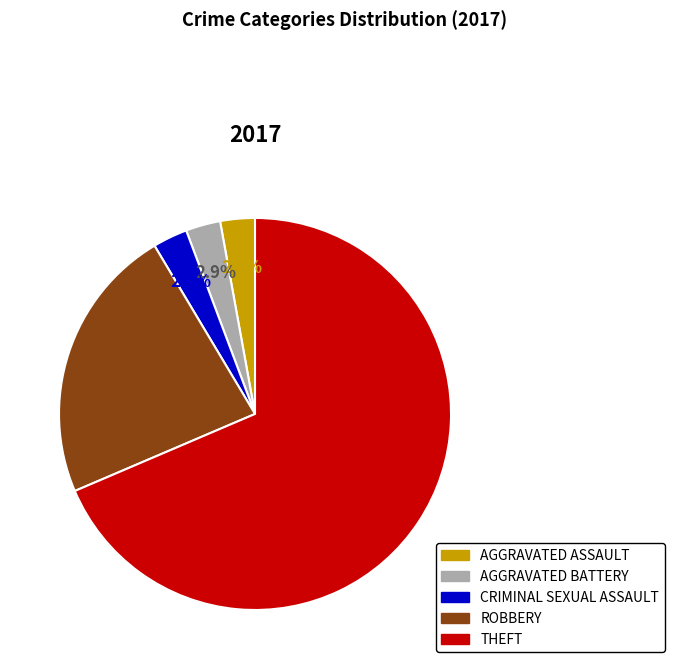

Is the sum of AGGRAVATED BATTERY and CRIMINAL SEXUAL ASSAULT greater than half?

No